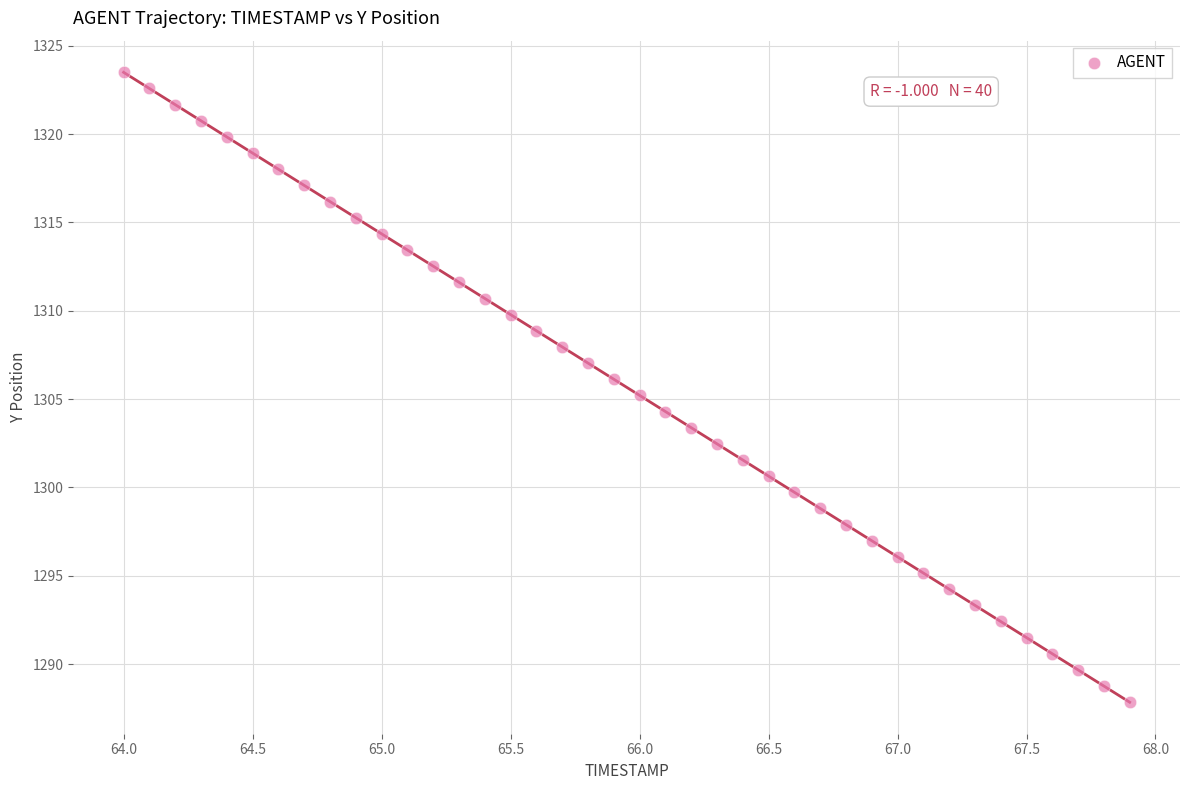

What is the range of X values (max minus min)?

3.9